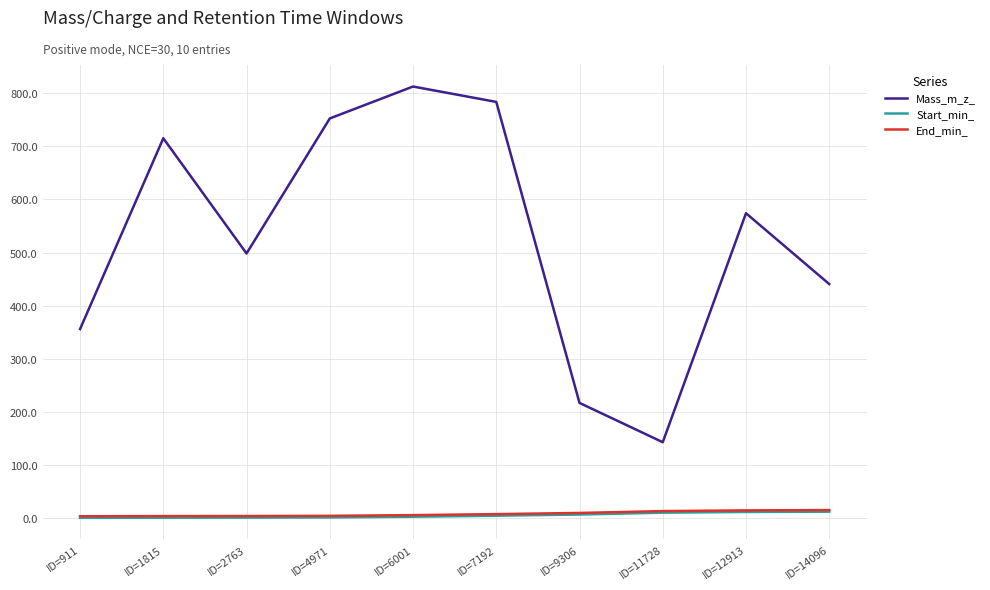

What is the total value across all series at ID=14096?

468.4